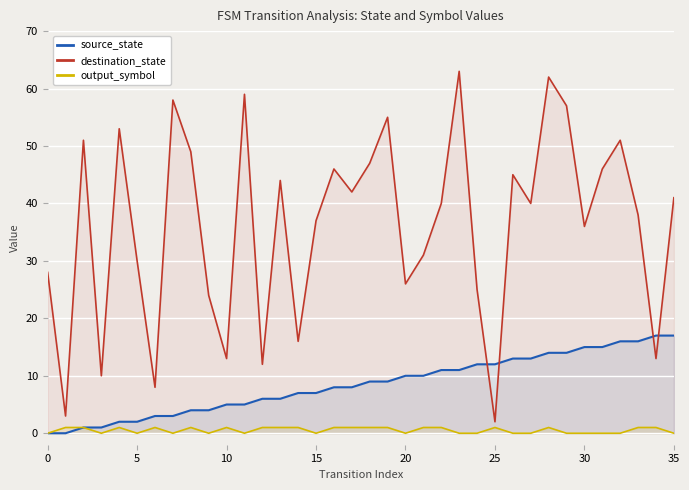

The destination_state series shows 28 at 0. True or false?

True